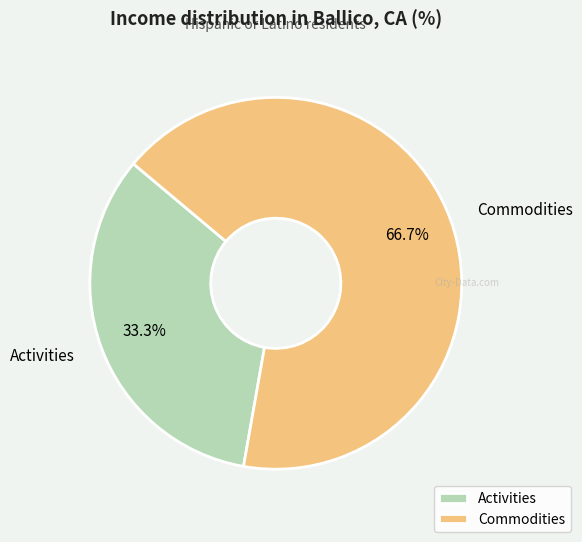

What is the ratio of the value at Commodities to the value at Activities?

2.0